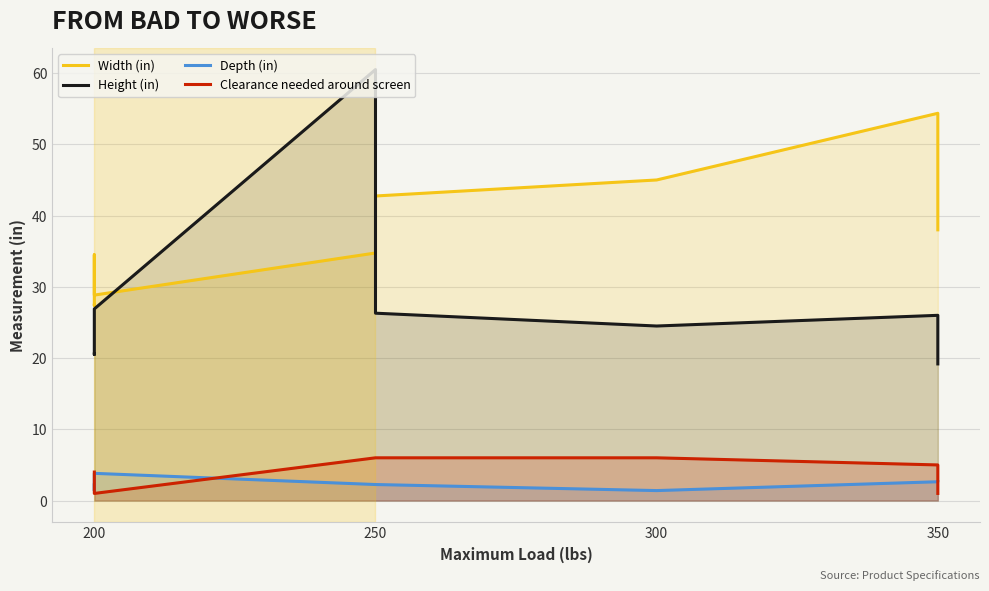

What is the difference between the maximum and minimum values in the Depth (in) series?

2.4